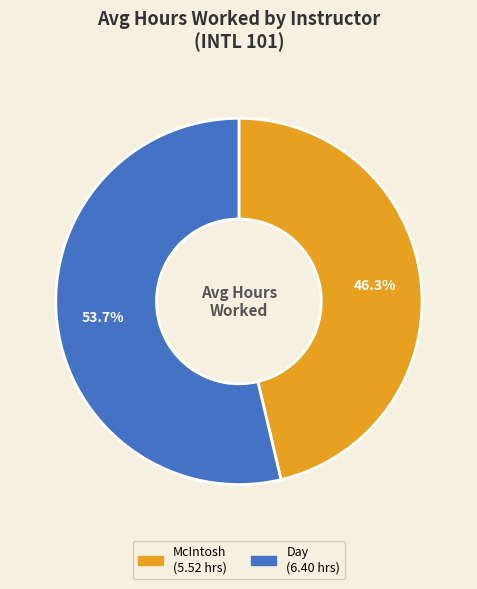

Is there any slice that represents more than half of the pie?

Yes